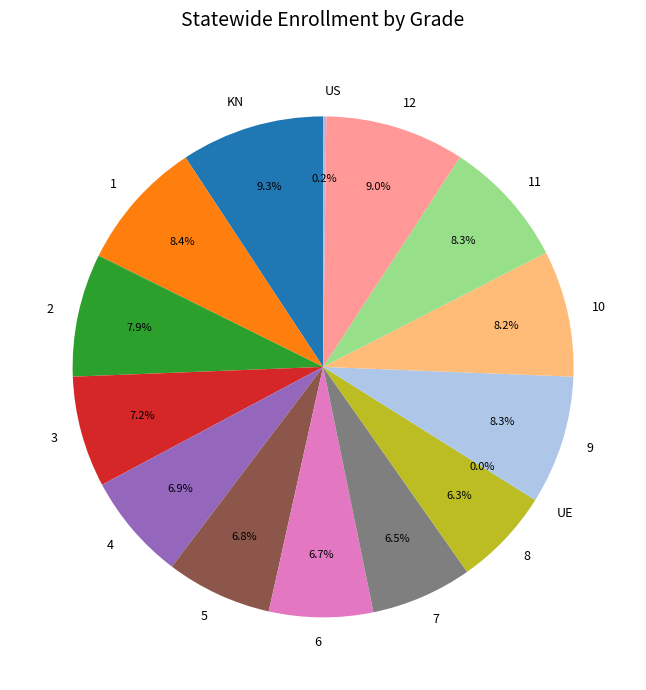

Does 4 account for over 50% of the chart?

No